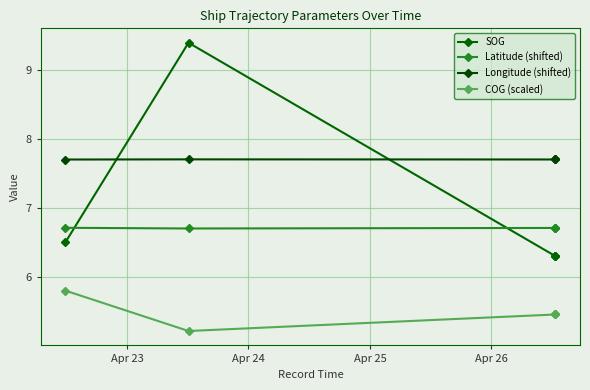

What is the sum of the Longitude (shifted) values at Apr 25 and Apr 26?

15.4